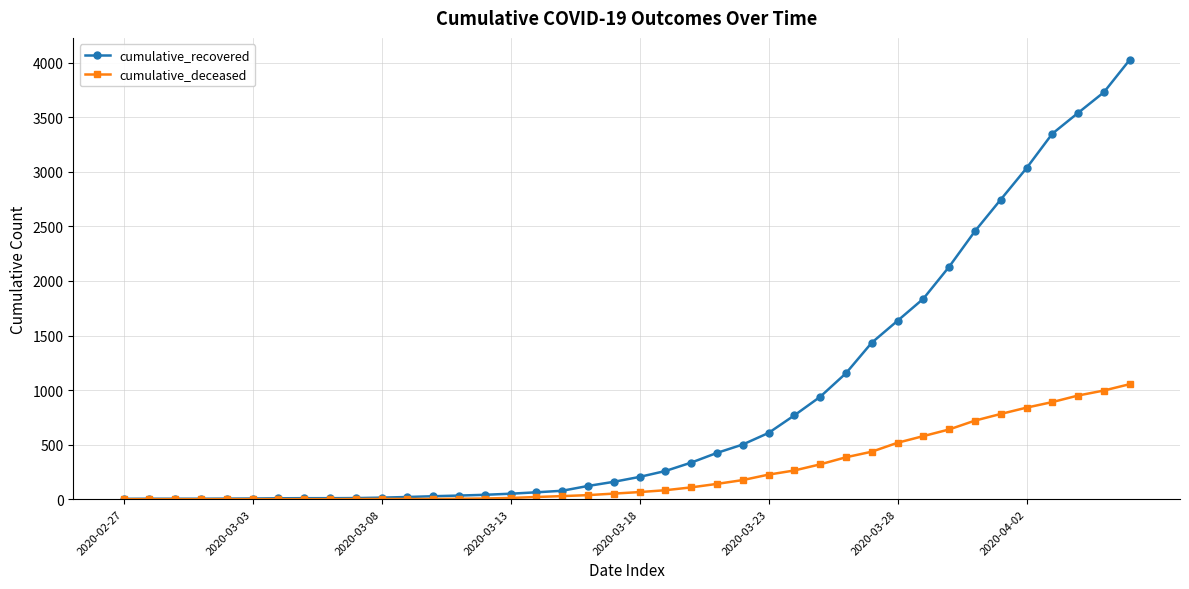

At how many categories does at least one series exceed 2348?

7